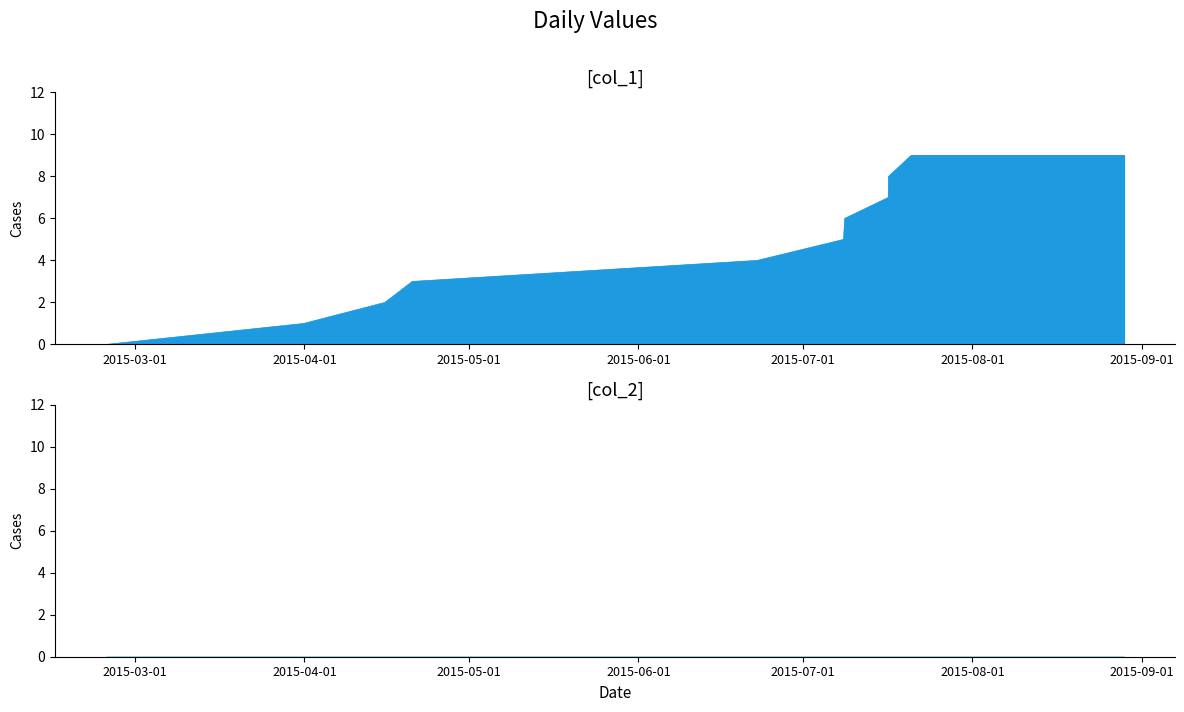

The chart shows a value of 2 at 10. True or false?

False